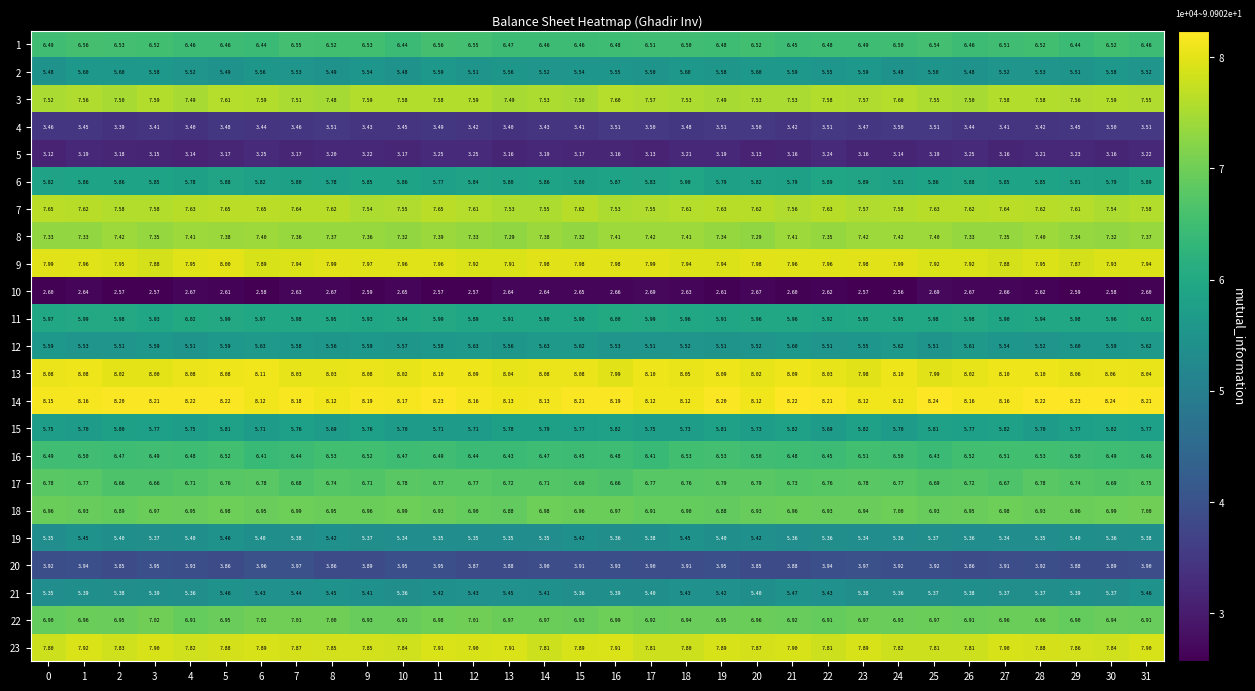

At 14, list the series in order from smallest to largest.

10, 5, 4, 20, 19, 21, 2, 12, 15, 6, 11, 1, 16, 17, 22, 18, 8, 3, 7, 23, 9, 13, 14